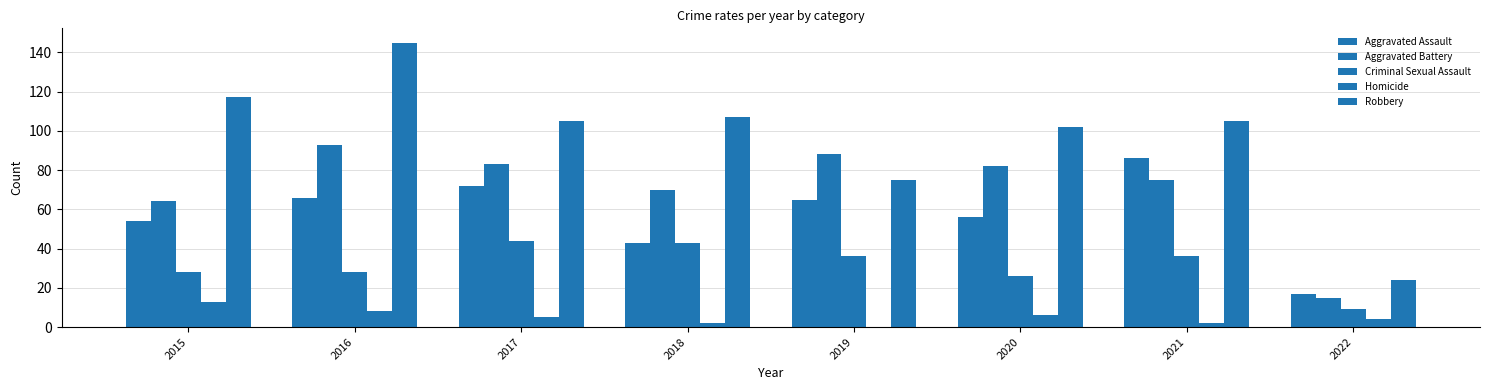

At how many categories does at least one series exceed 37?

7